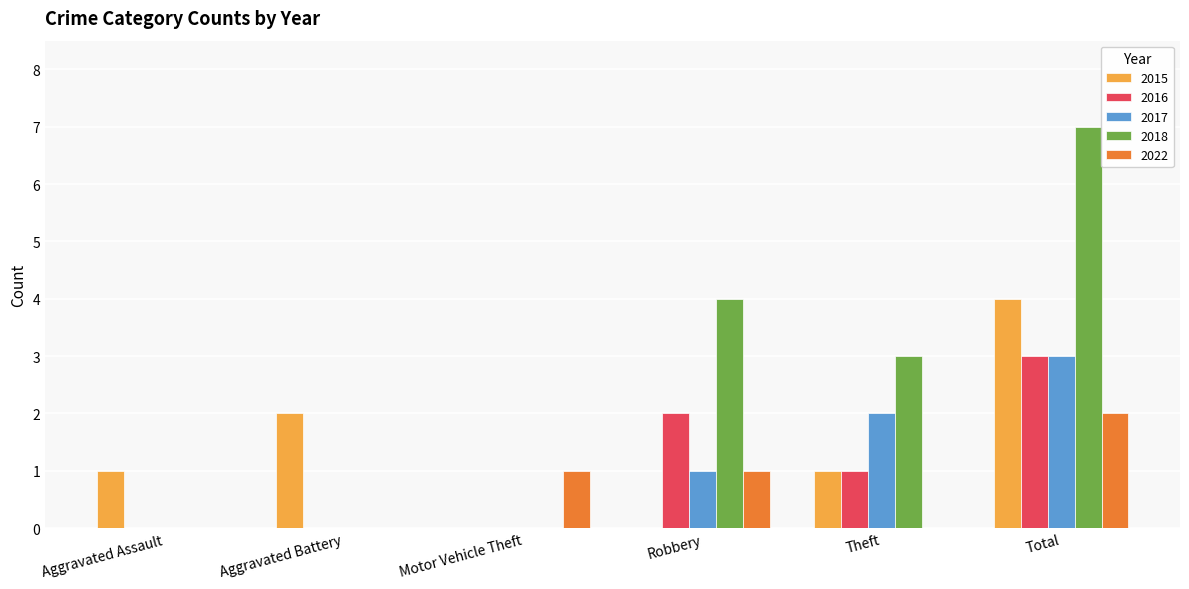

Which category has the highest value in the 2016 series?

Total